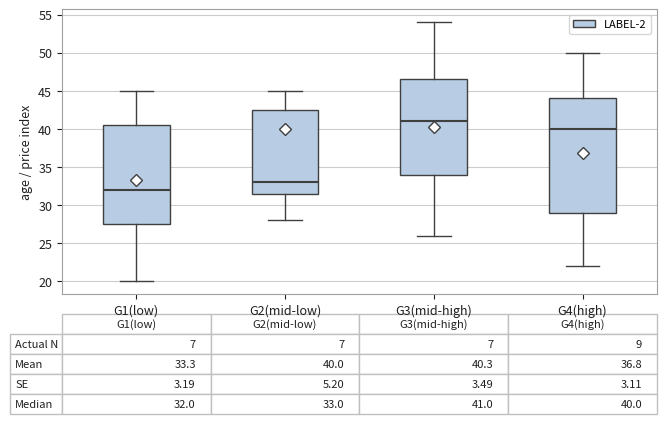

Which box's median line is the lowest?

G1(low)